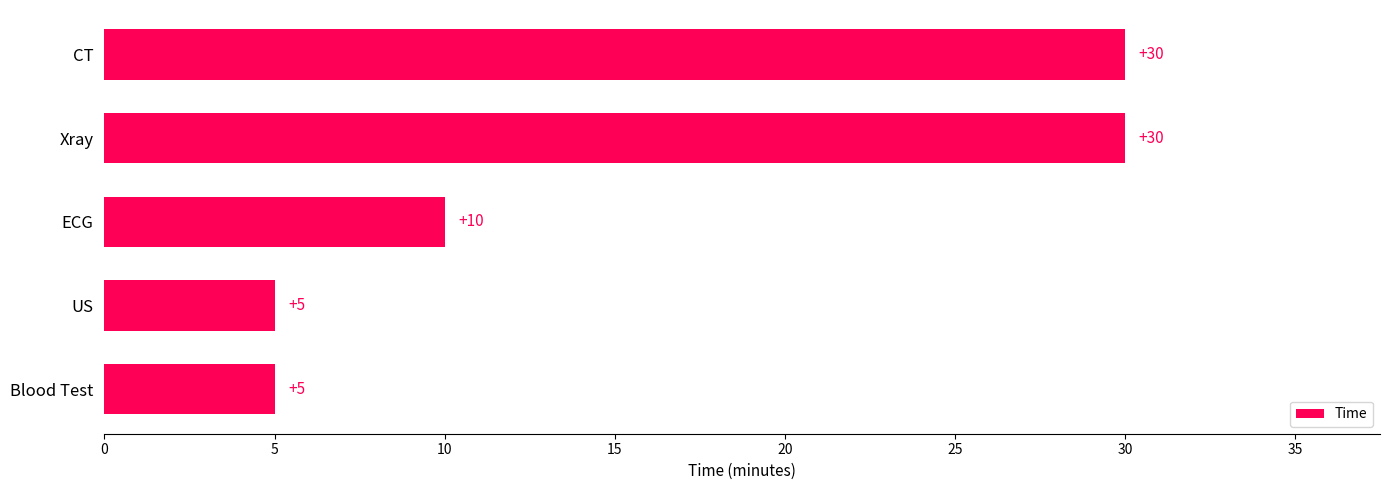

How many bars are there in total?

5